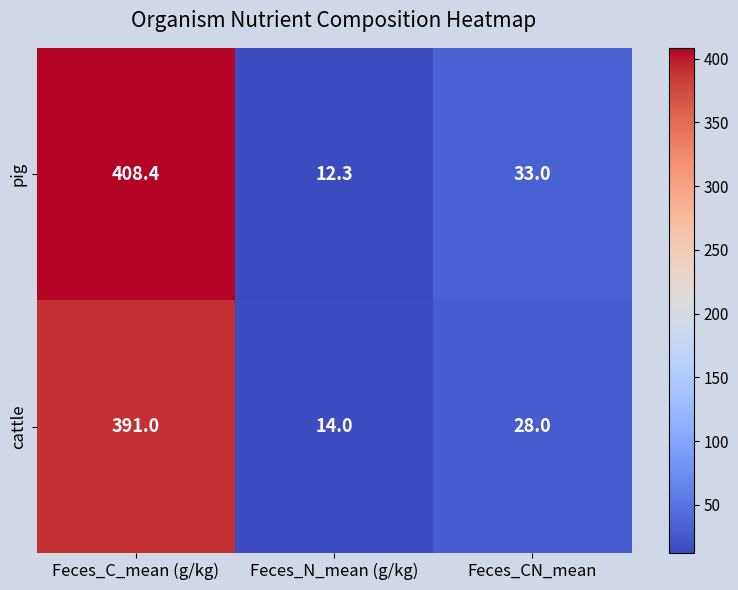

At which category is the sum across all series the highest?

Feces_C_mean (g/kg)